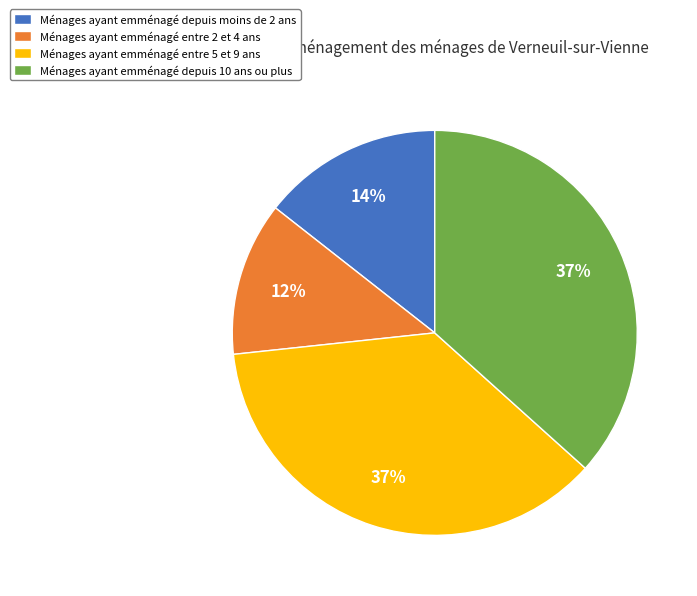

Do Ménages ayant emménagé entre 5 et 9 ans and Ménages ayant emménagé entre 2 et 4 ans together represent more than half of the pie?

No